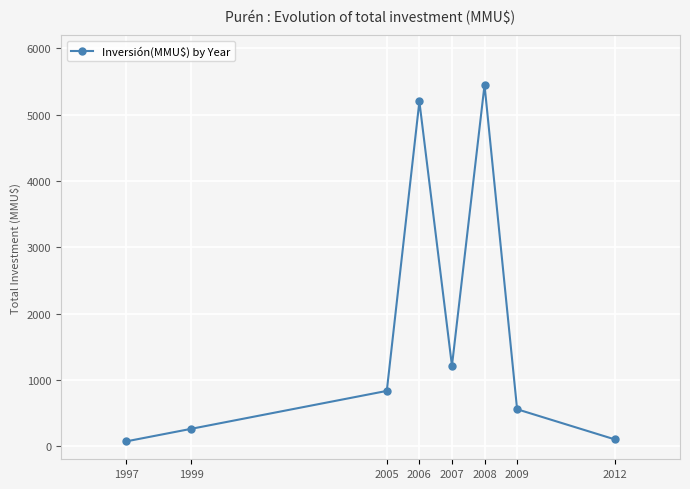

Is it true that the value at 2008 is 9029?

False